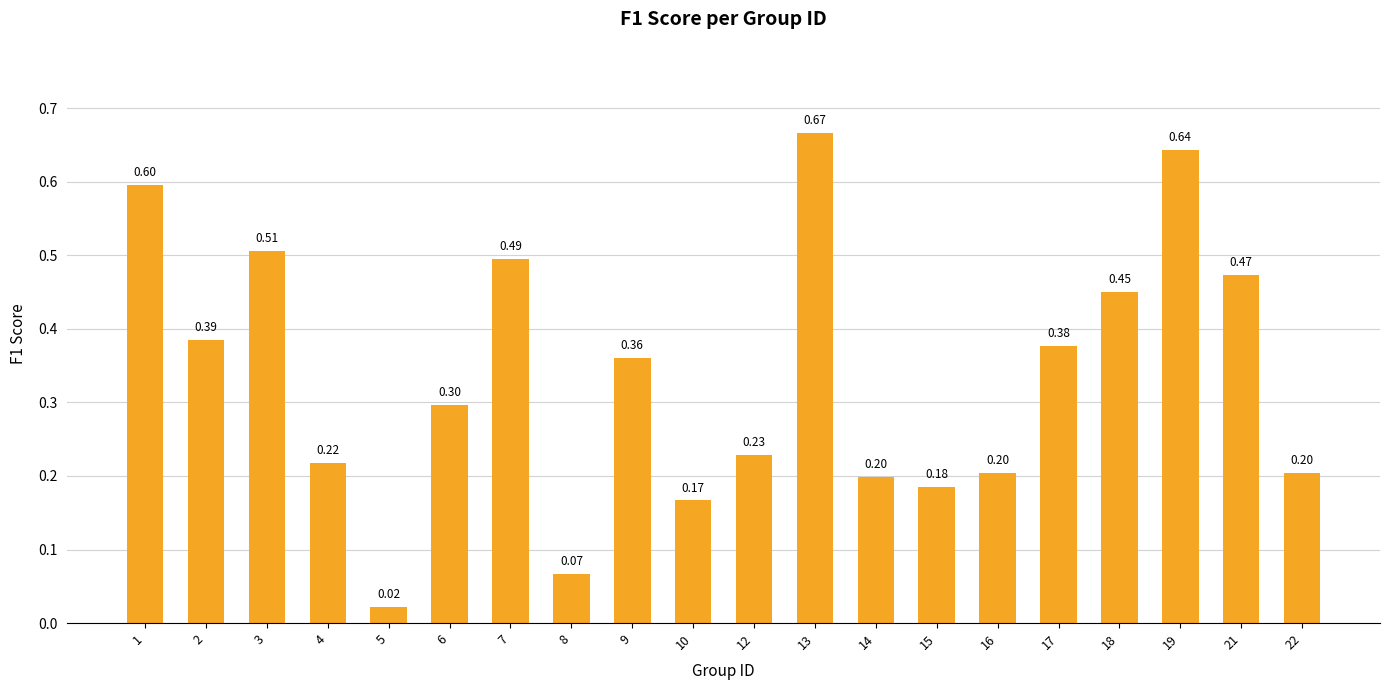

What is the difference between the second highest and minimum values?

0.6